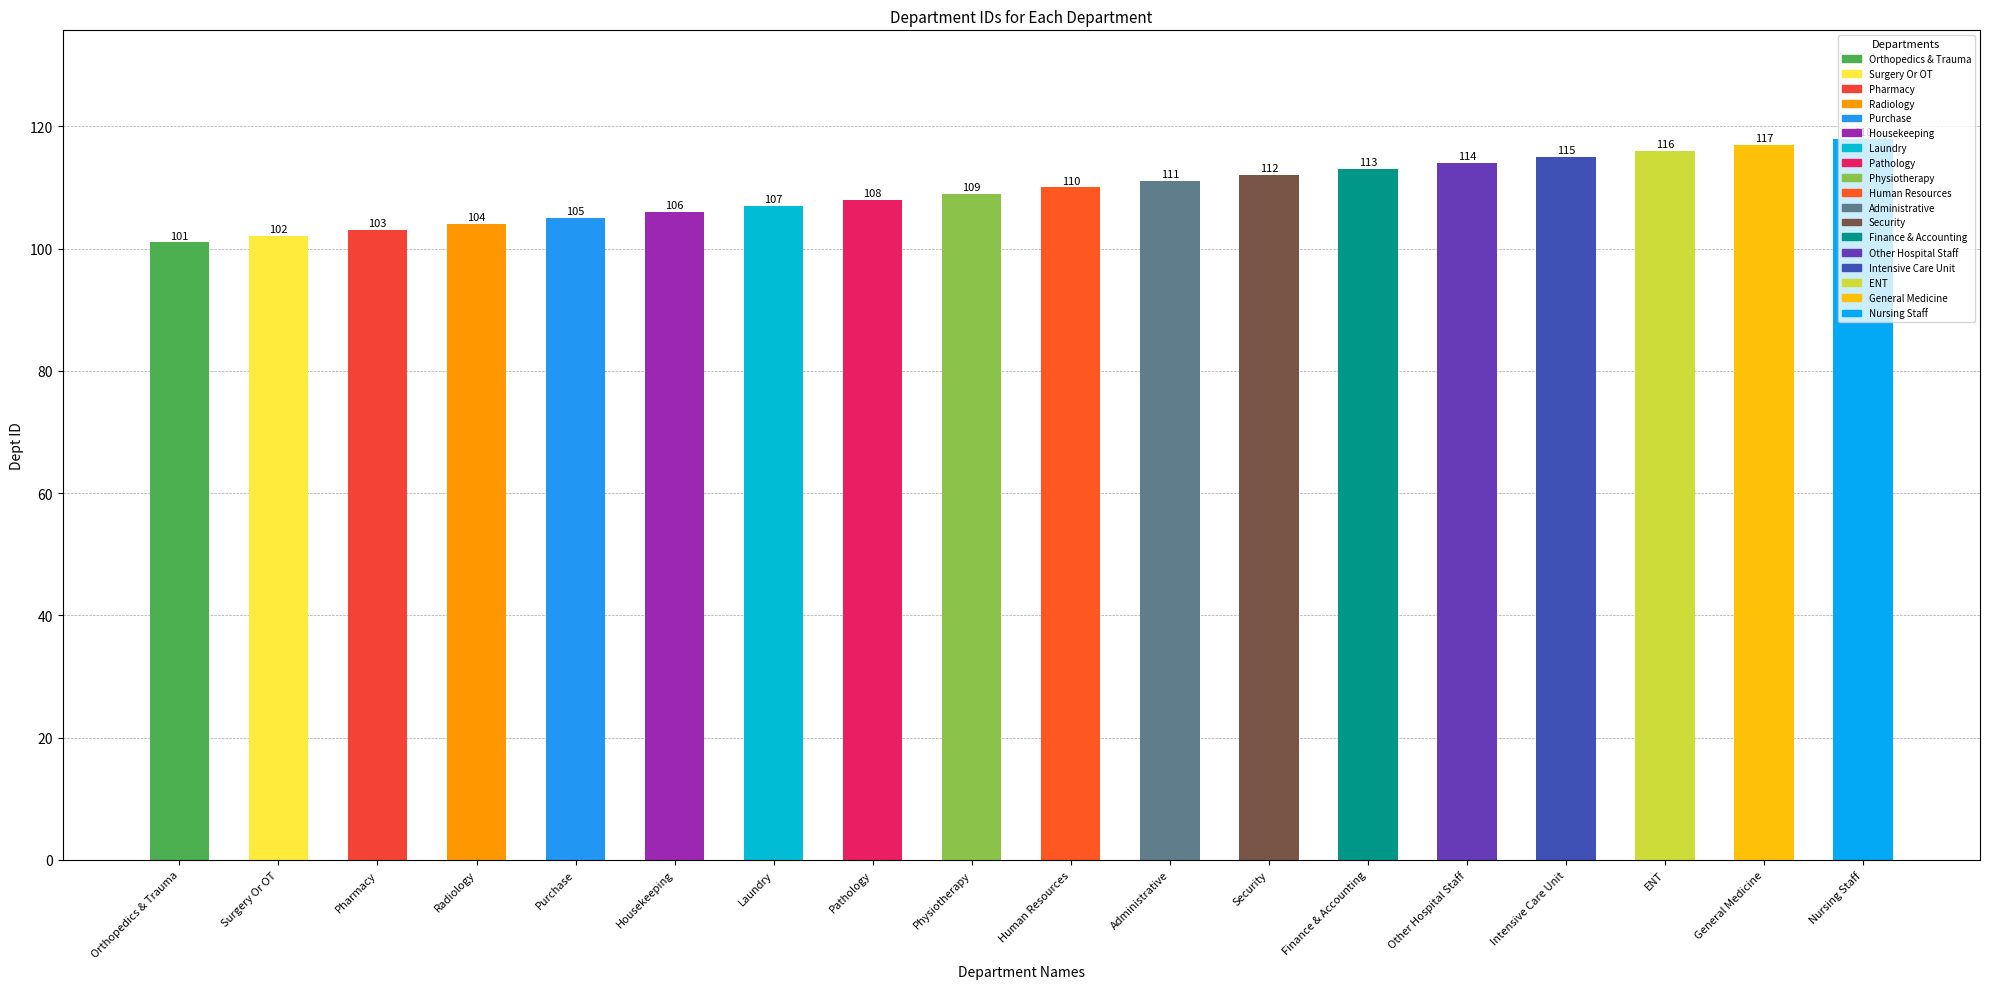

Is it true that the value at Human Resources is 42?

False